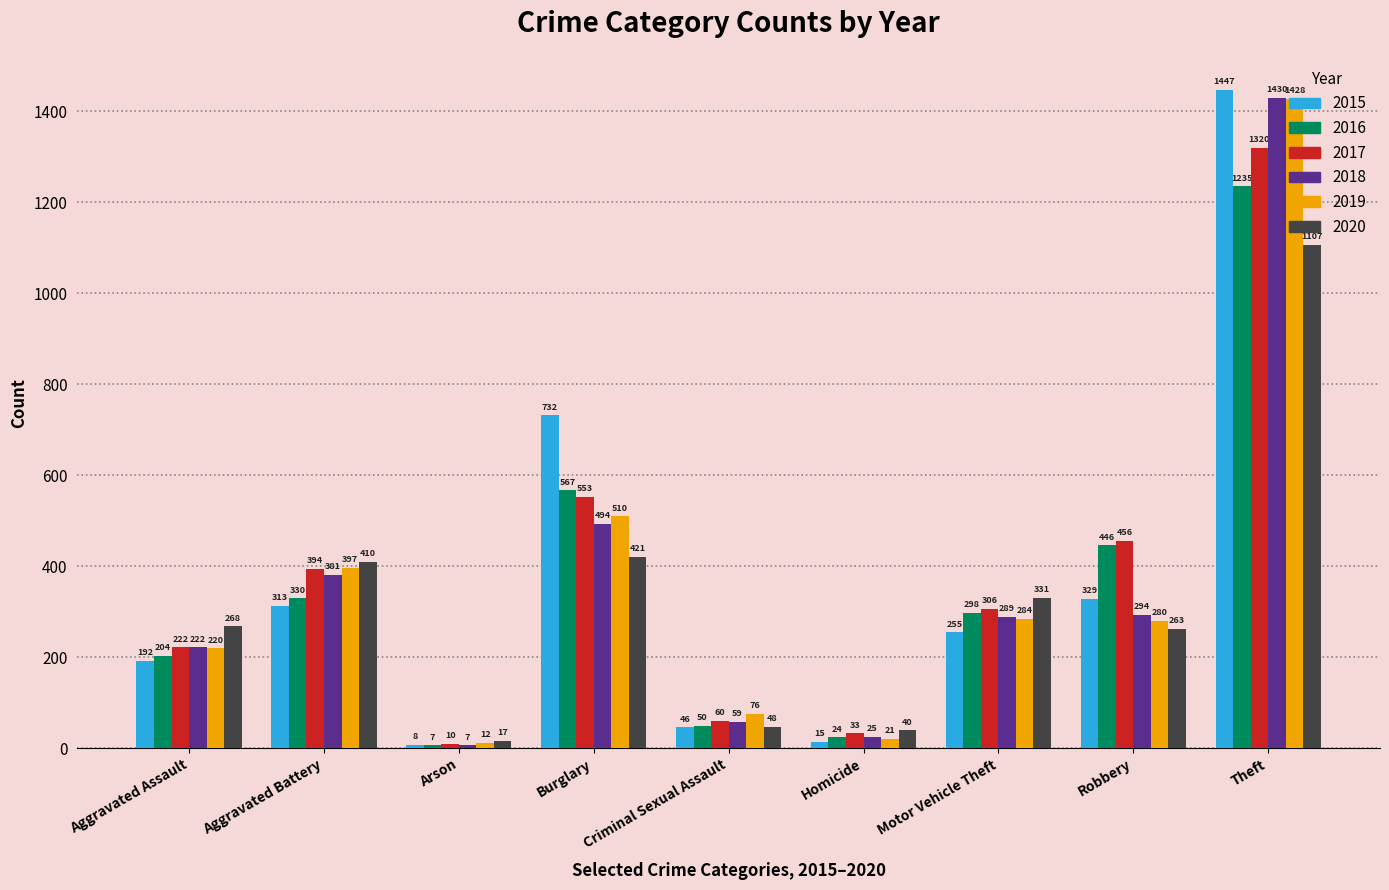

What is the difference between the highest and lowest values at Arson?

10